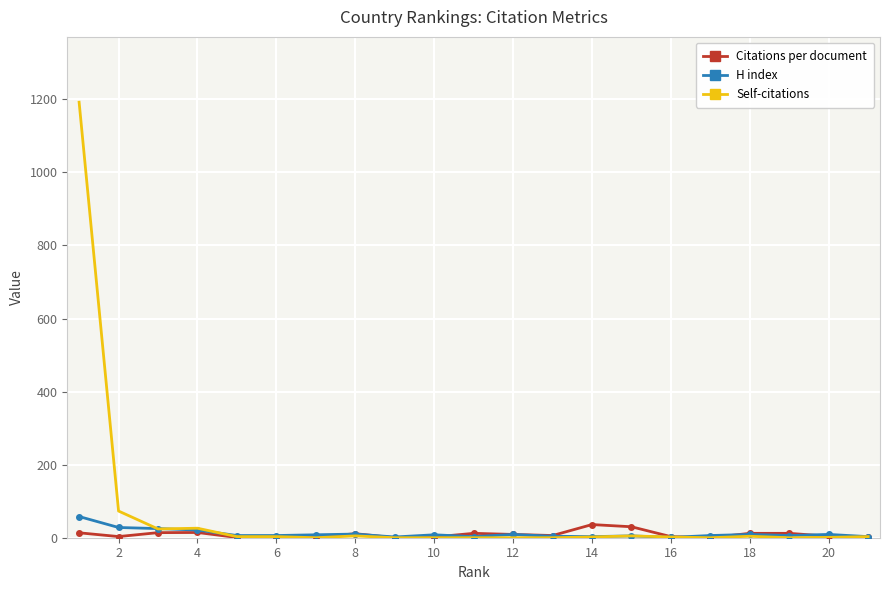

True or false: Self-citations and Citations per document intersect in this chart.

True